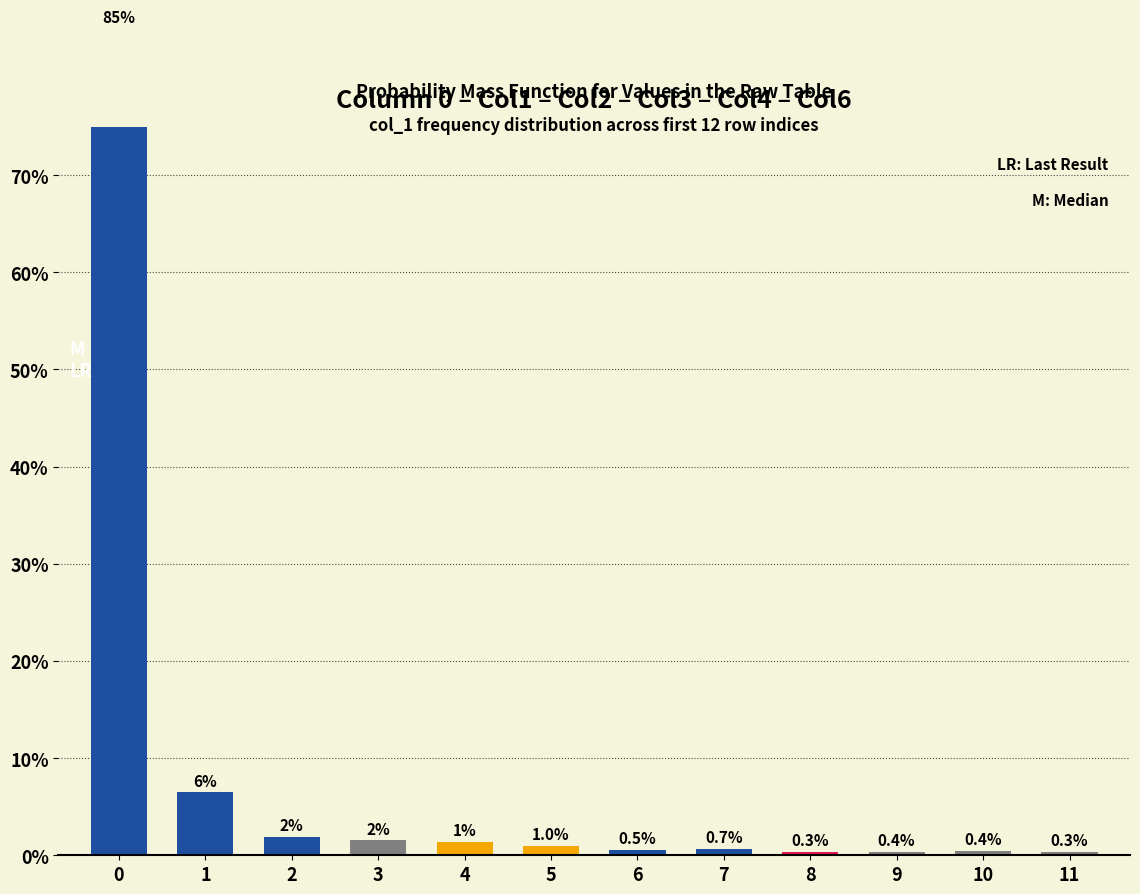

Reading right to left, what are all the values shown in this chart?

0.3	0.4	0.4	0.3	0.7	0.5	1.0	1.4	1.5	1.9	6.5	85.0